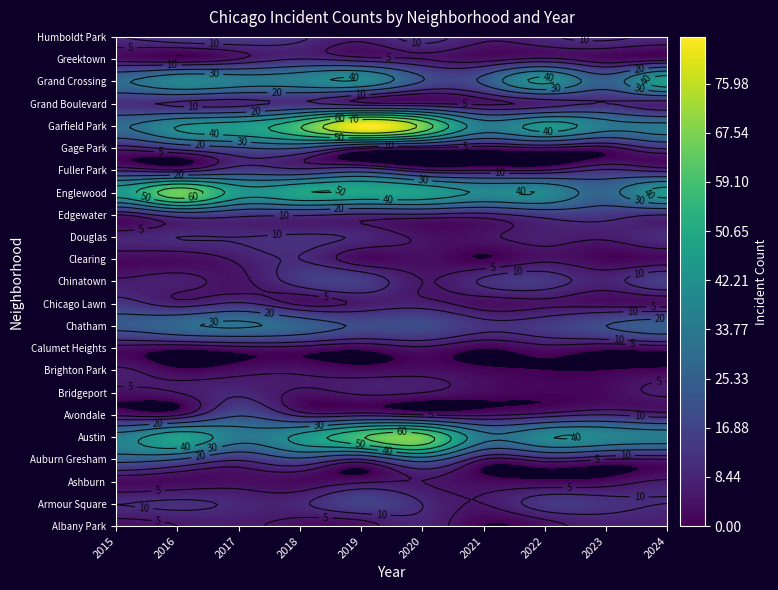

What is the minimum value for Armour Square?

5